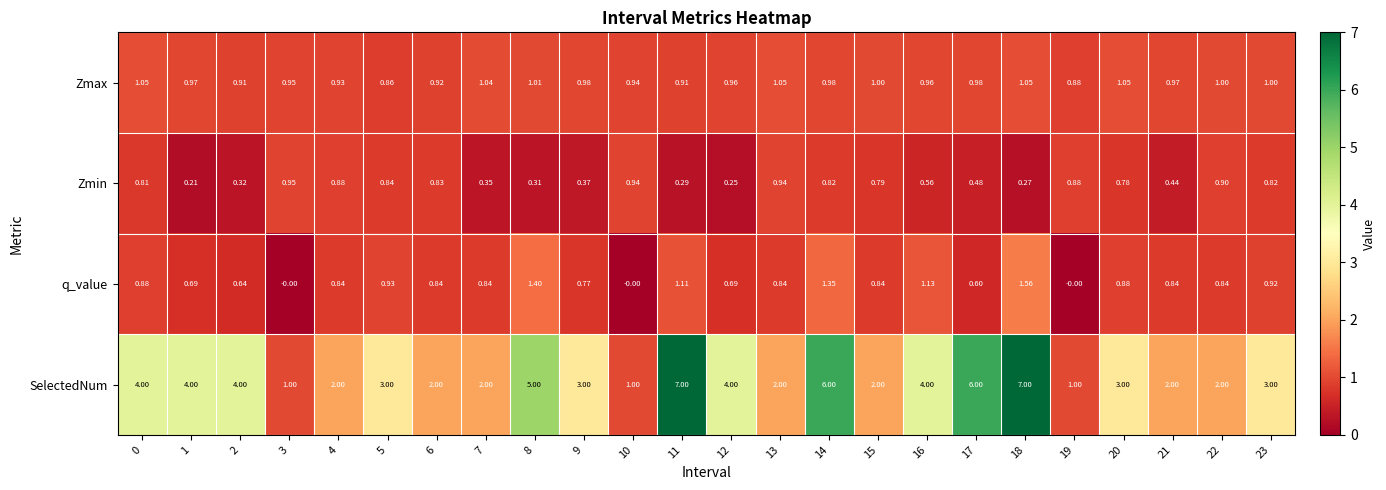

Which series has the widest spread of values?

SelectedNum